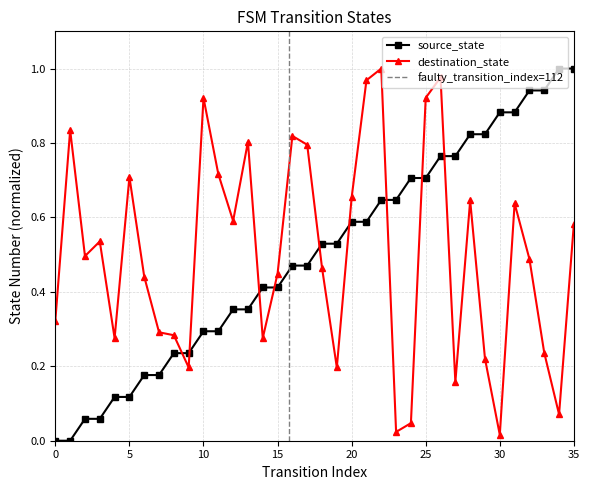

Which category has the highest value across all series?

34